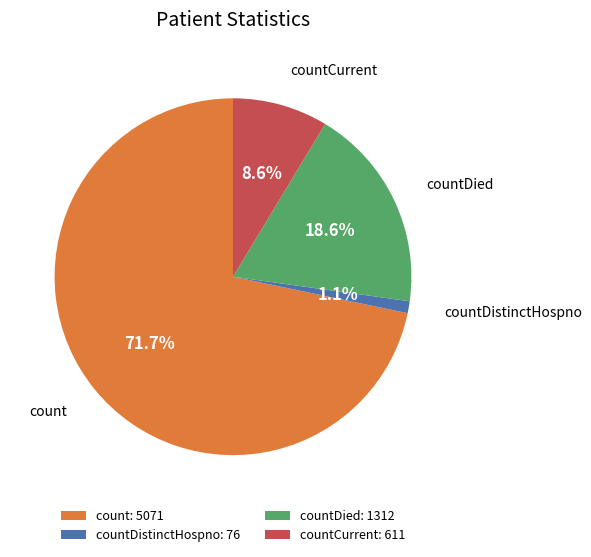

To the nearest percent, what is the difference between the largest and smallest slice percentages?

71%